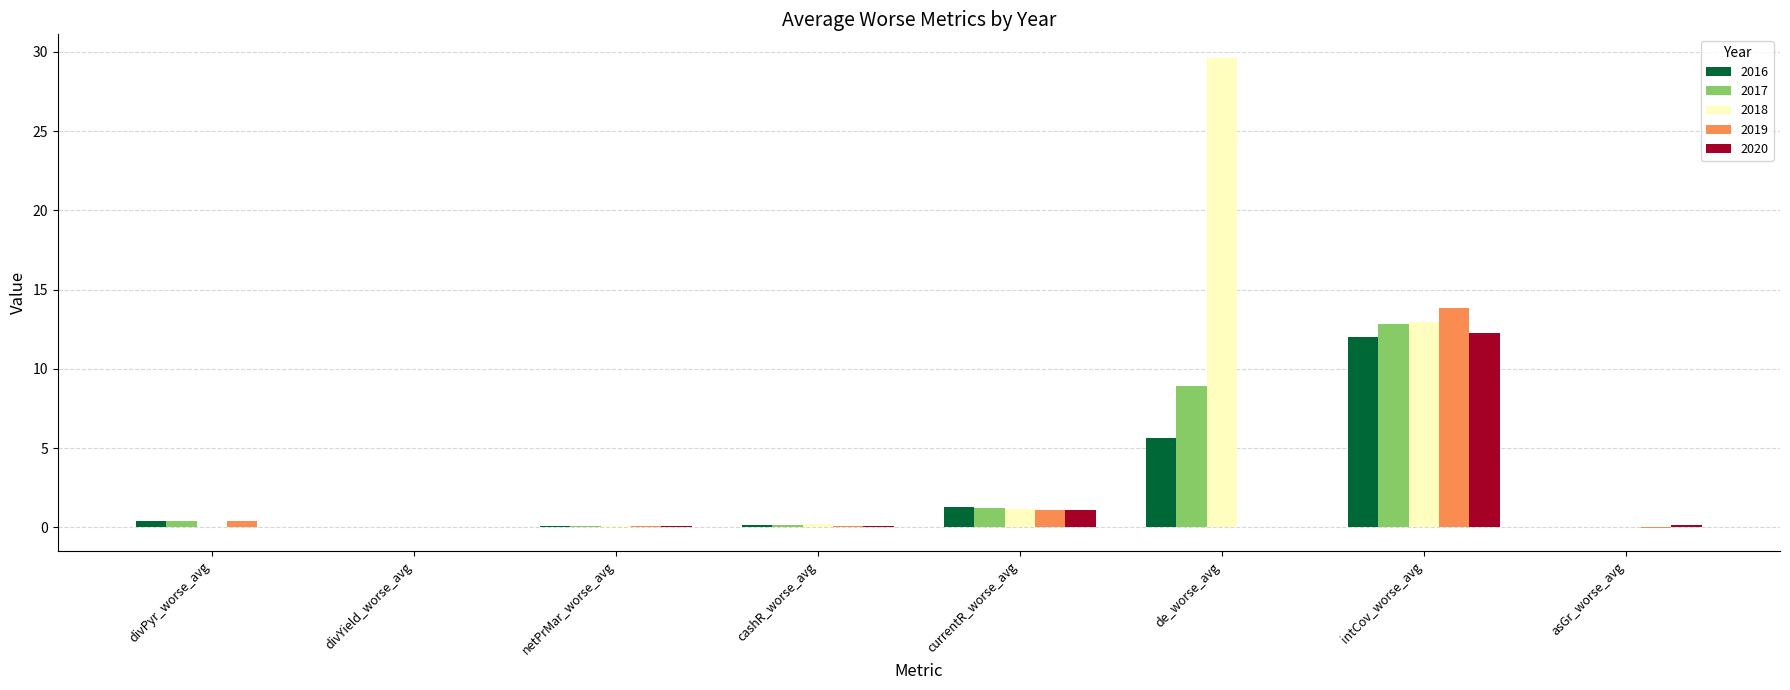

Is it true that 2016 equals 5.6 at de_worse_avg?

True